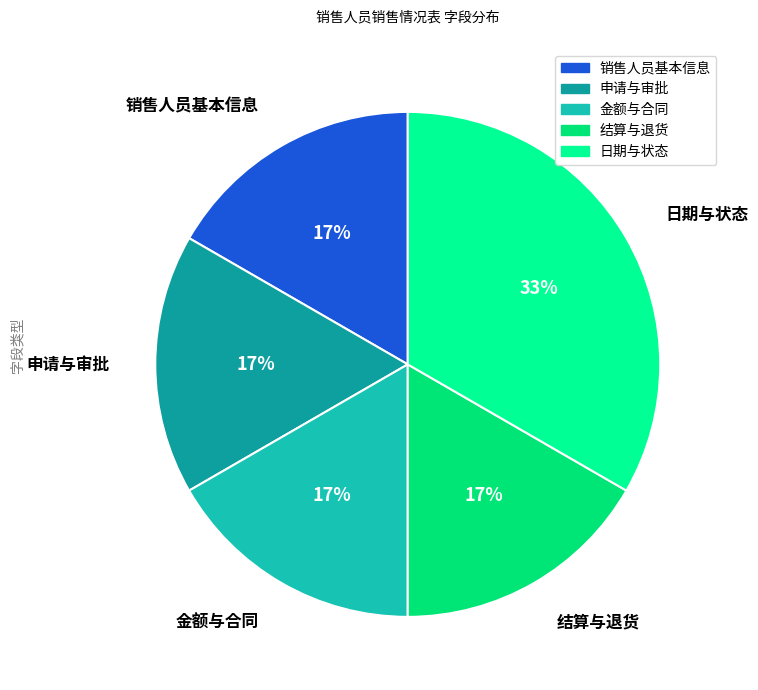

Count the number of slices in the pie.

5